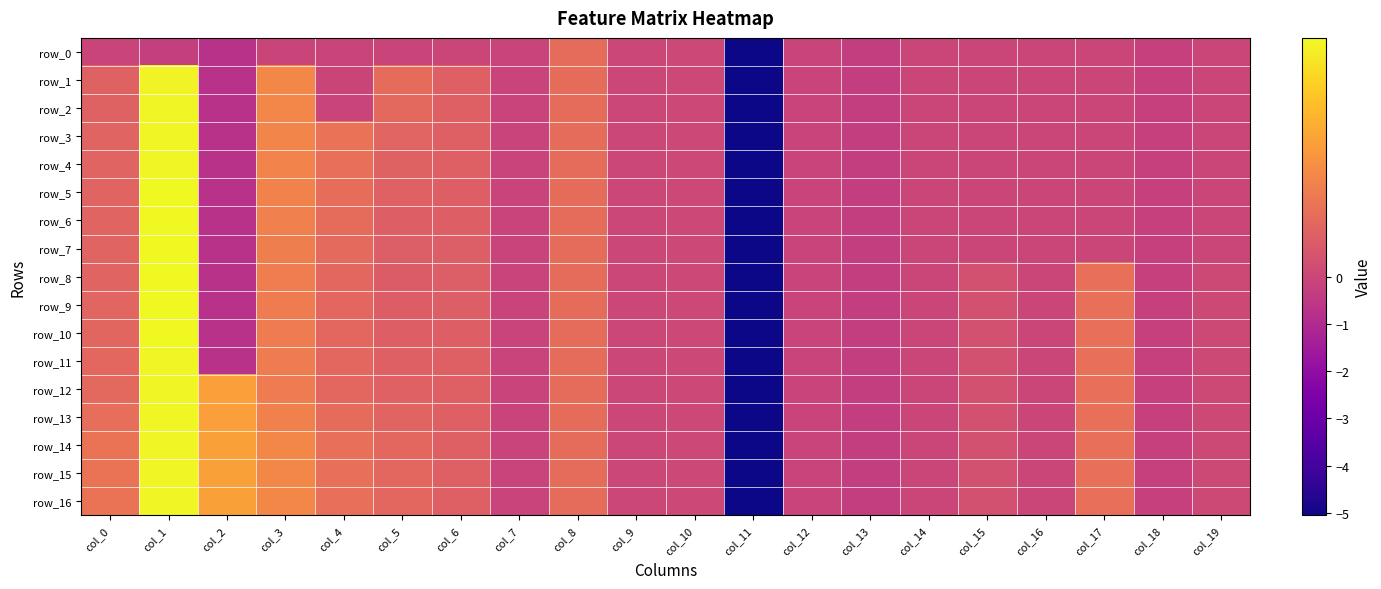

How many values in row_10 are above zero?

11